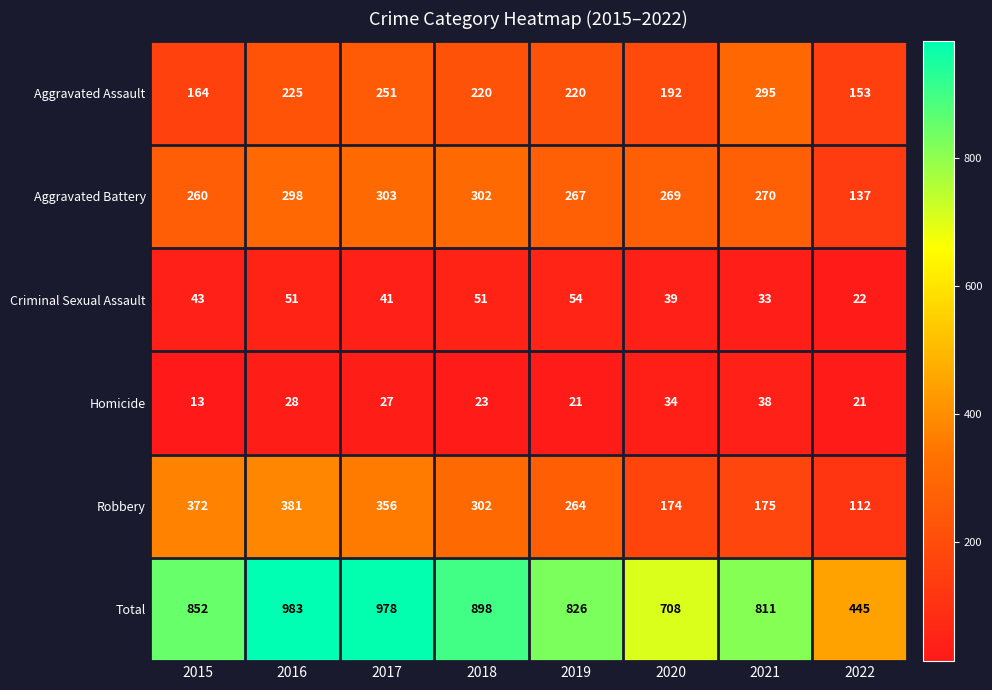

How many categories are shown in the chart?

8